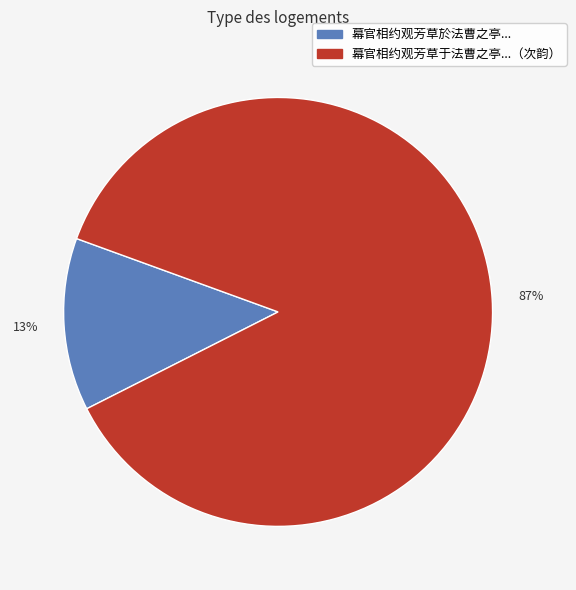

Does any single category account for the majority?

Yes